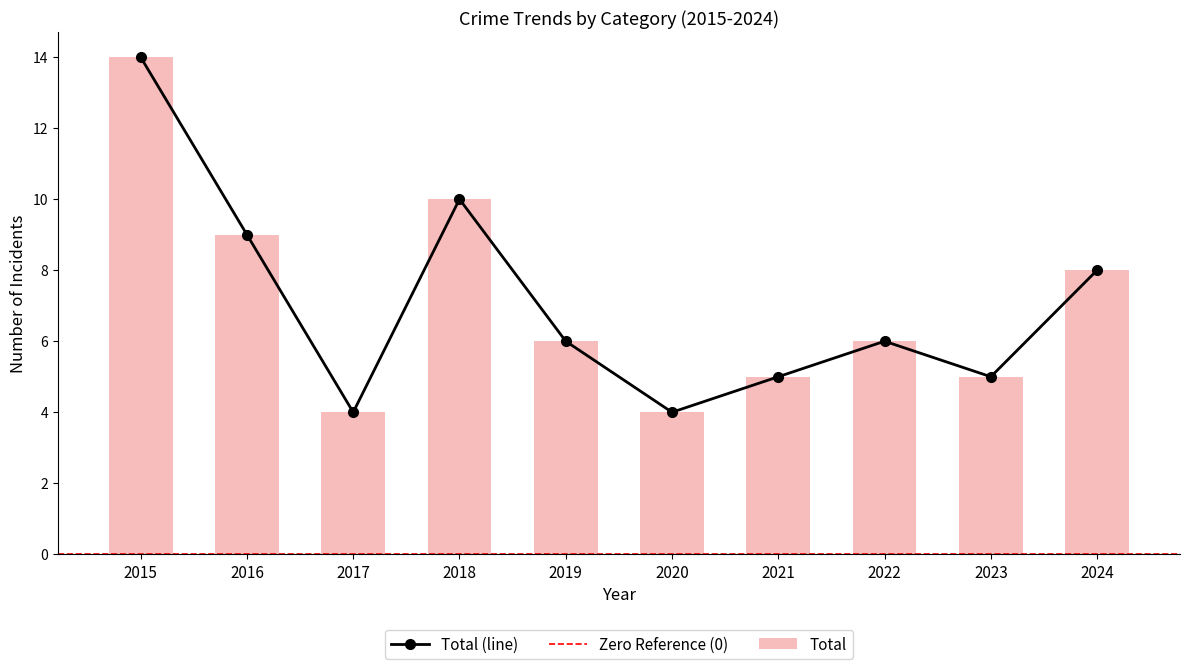

True or false: Total (line) has more than 0 points higher than both neighbors.

True